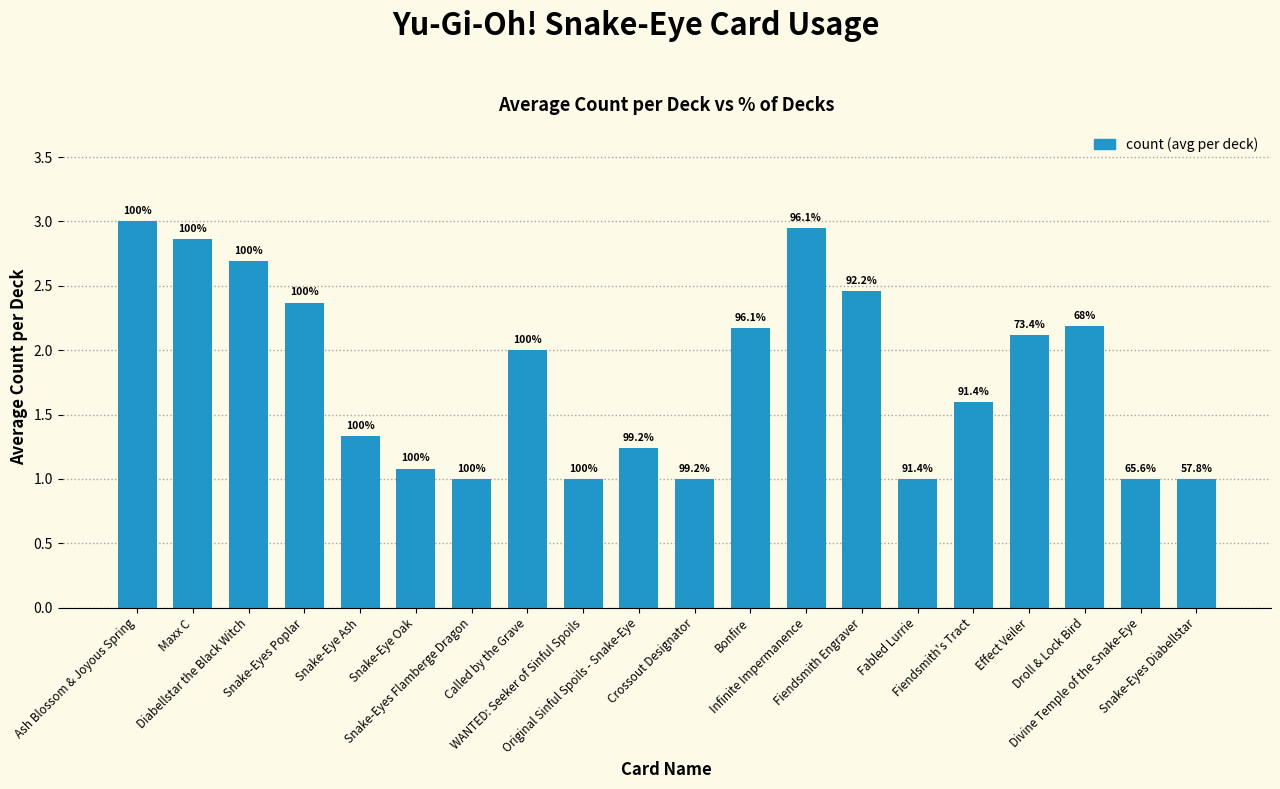

The chart shows a value of 1.0 at Crossout Designator. True or false?

True